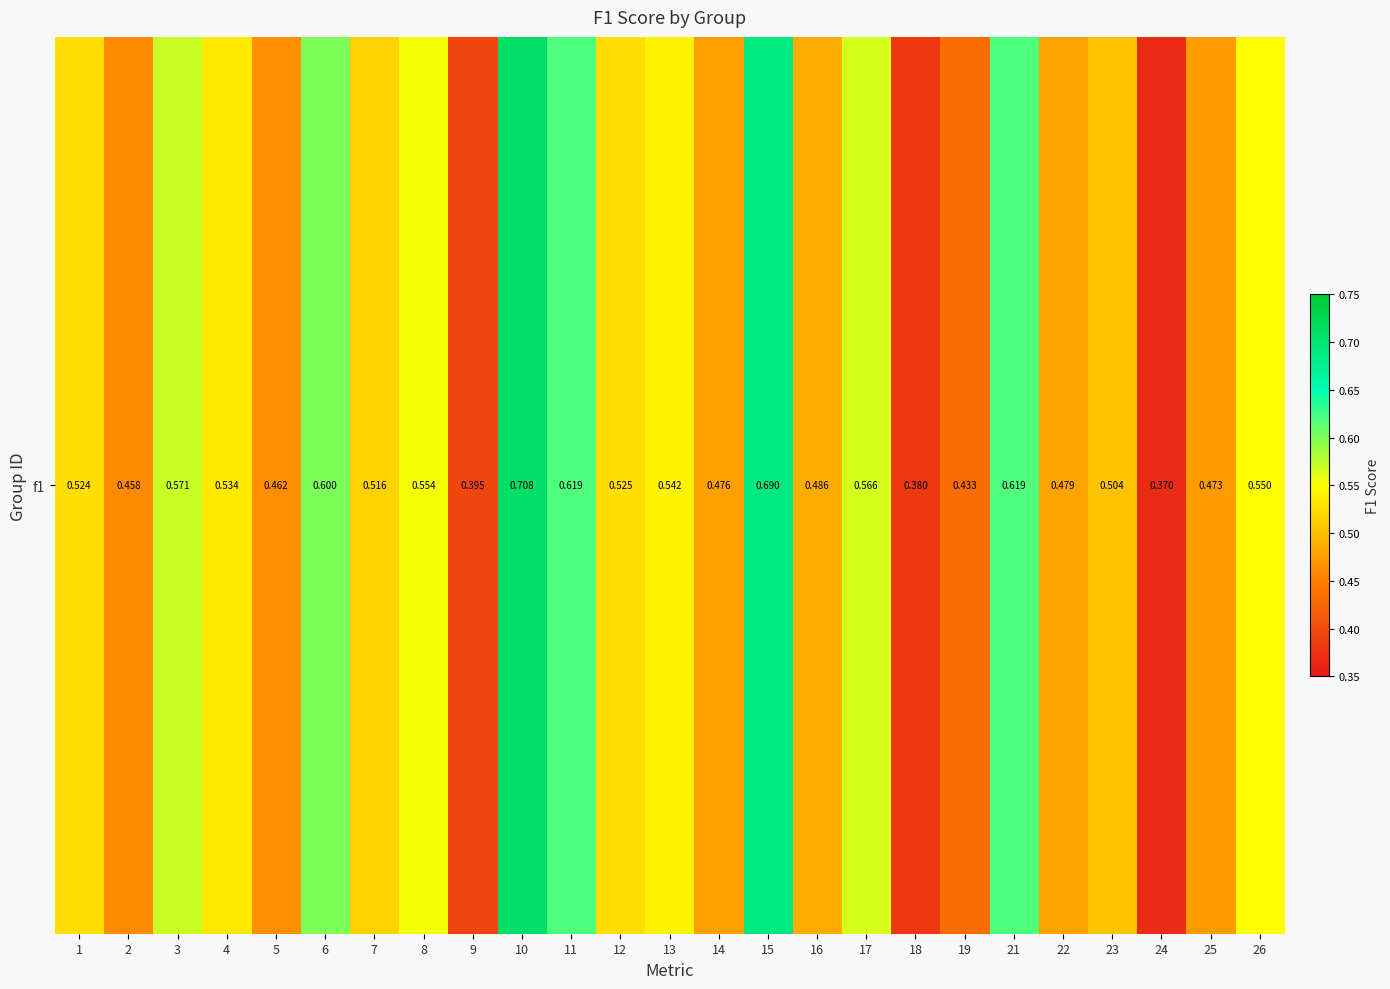

Rank the categories by value from highest to lowest.

10, 15, 11, 21, 6, 3, 17, 8, 26, 13, 4, 12, 1, 7, 23, 16, 22, 14, 25, 5, 2, 19, 9, 18, 24